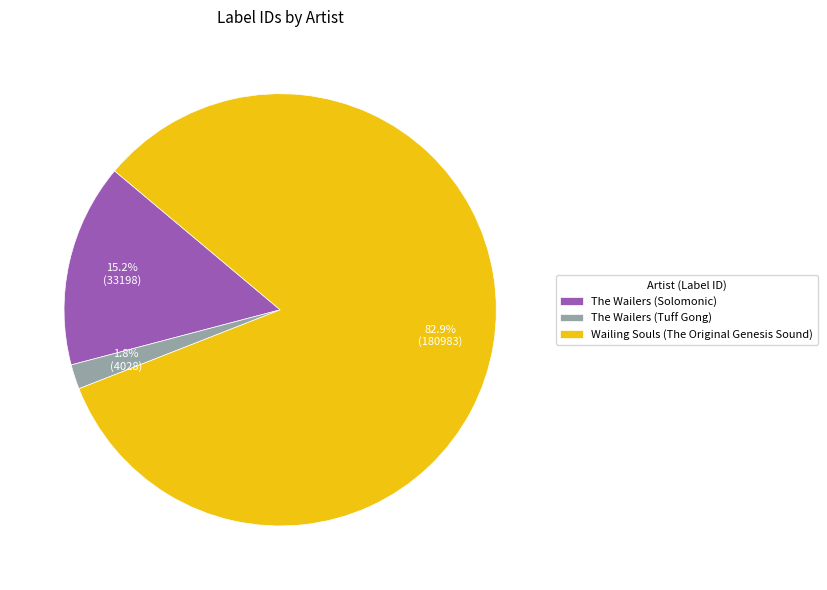

Rank the categories by value from highest to lowest.

Wailing Souls (The Original Genesis Sound), The Wailers (Solomonic), The Wailers (Tuff Gong)